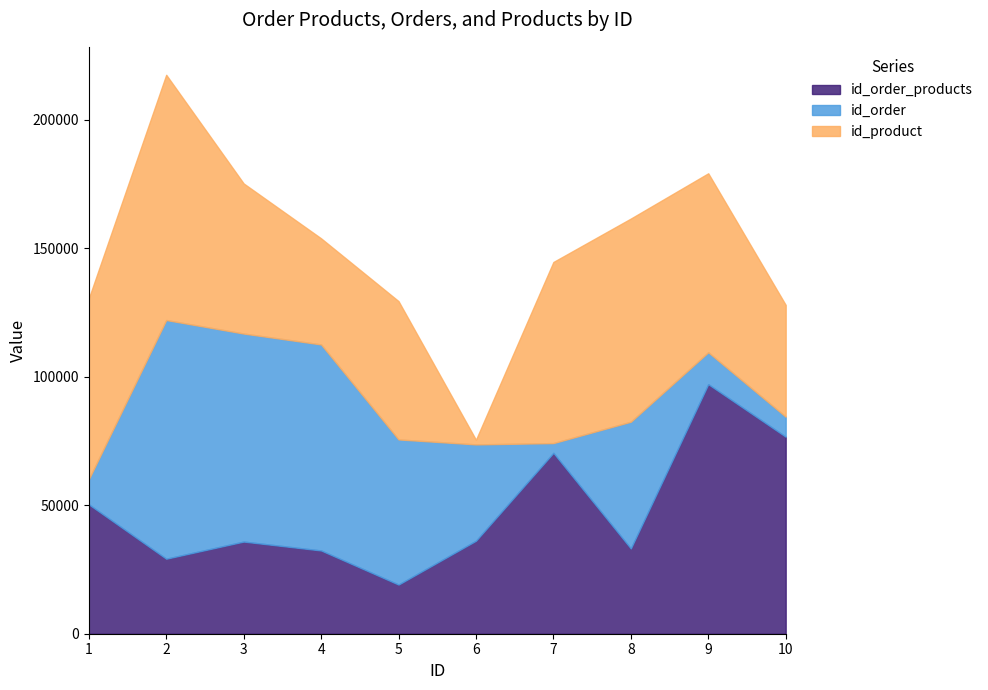

Reading left to right, transcribe all the data shown in this chart.

id_order_products: 1=50350	2=29191	3=35864	4=32405	5=19131	6=36187	7=70396	8=33183	9=97123	10=76678
id_order: 1=9762	2=92905	3=80971	4=80189	5=56490	6=37495	7=3802	8=49331	9=12425	10=7797
id_product: 1=70353	2=95450	3=58421	4=41297	5=53833	6=1805	7=70485	8=79073	9=69657	10=43506